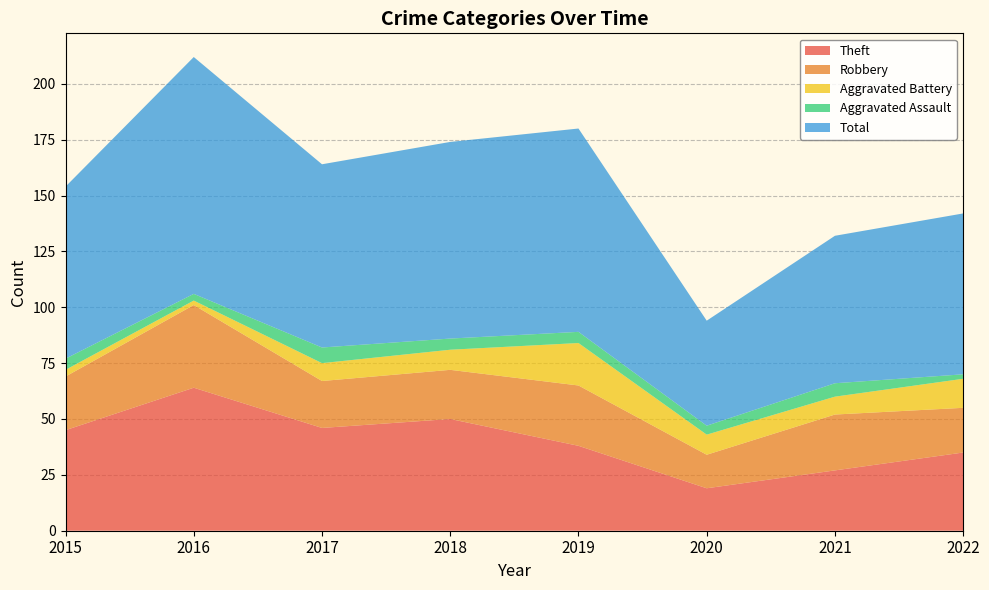

Reading right to left, transcribe all the data shown in this chart.

Theft: 35	27	19	38	50	46	64	45
Robbery: 20	25	15	27	22	21	37	24
Aggravated Battery: 13	8	9	19	9	8	2	3
Aggravated Assault: 2	6	4	5	5	7	3	5
Total: 72	66	47	91	88	82	106	77